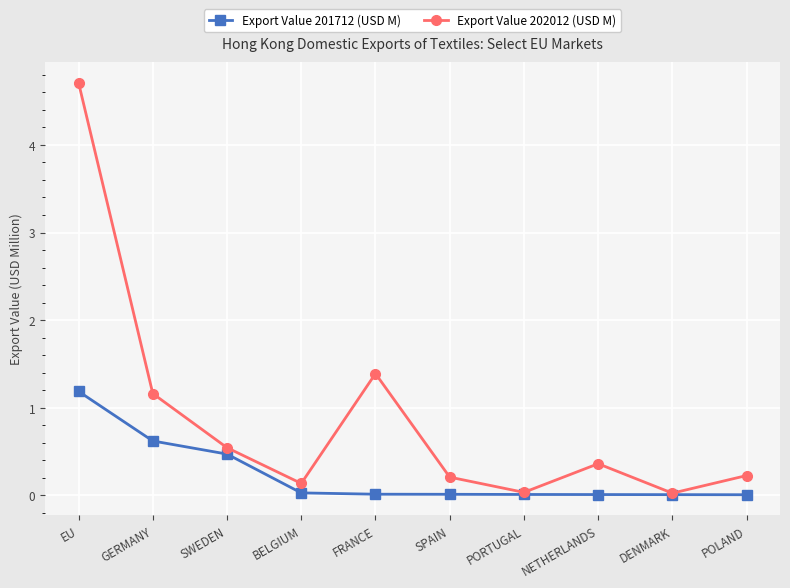

The Export Value 202012 (USD M) series shows 0.0 at DENMARK. True or false?

True